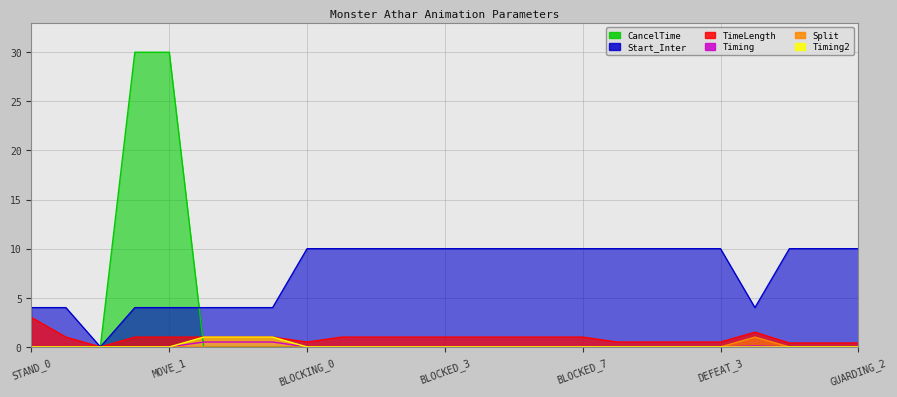

What is the total value across all series at BLOCKED_6?

11.0